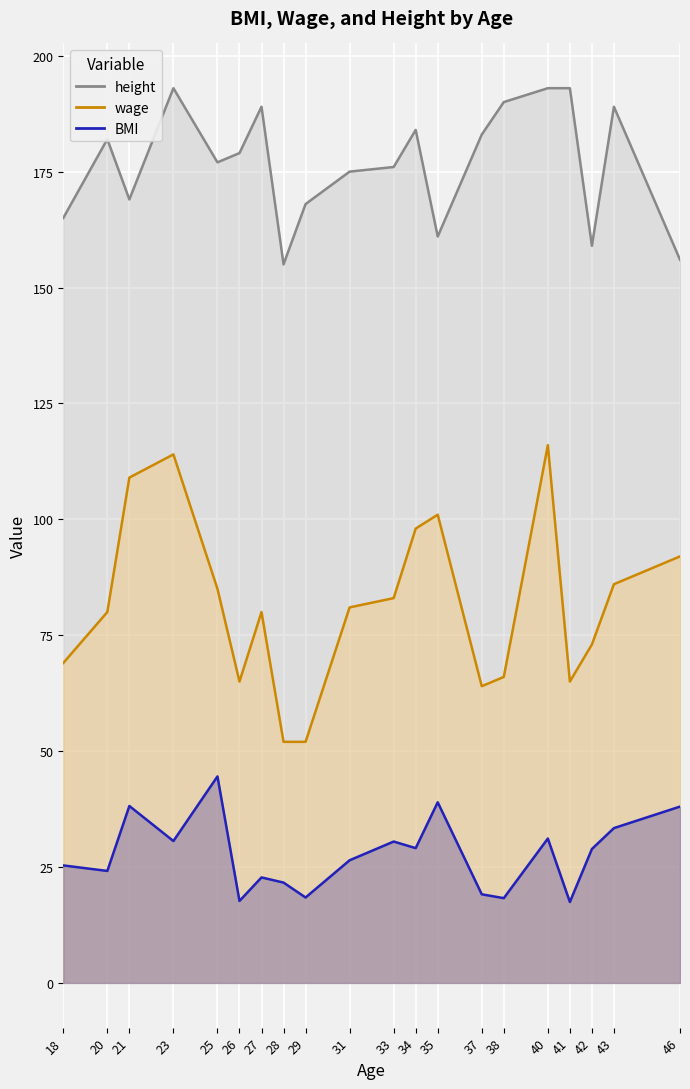

Which series changed the most between 29 and 40?

wage